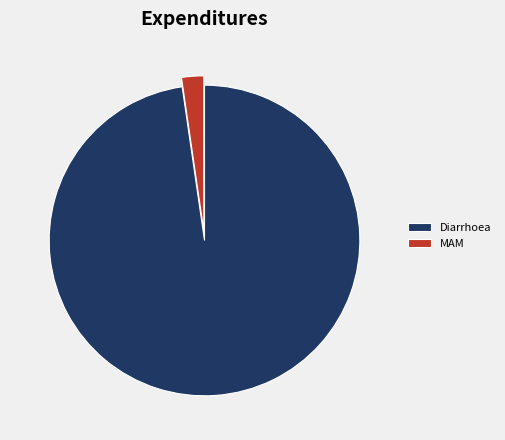

Is it true that Diarrhoea is 98% of the pie?

True